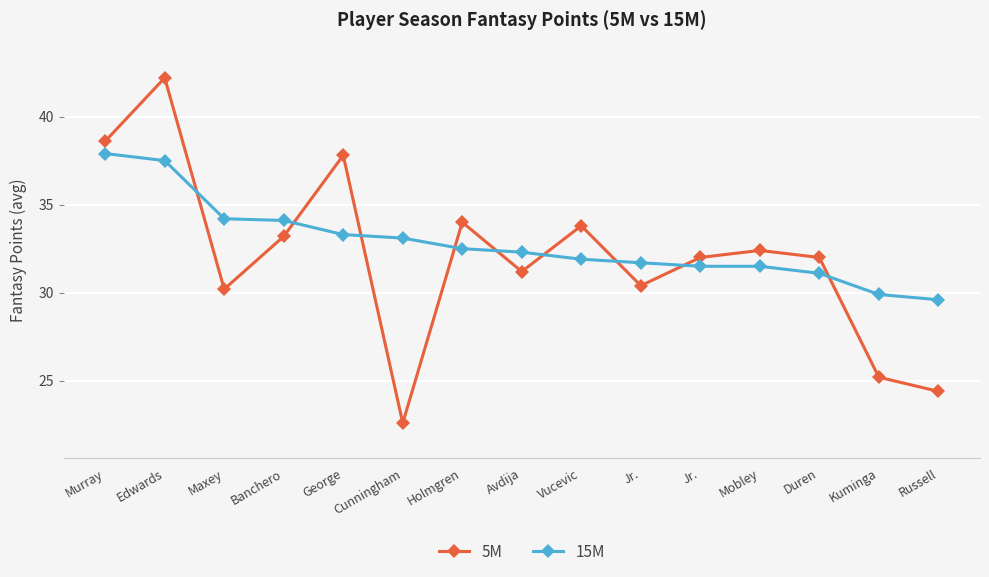

Which series has the largest total across all categories?

15M